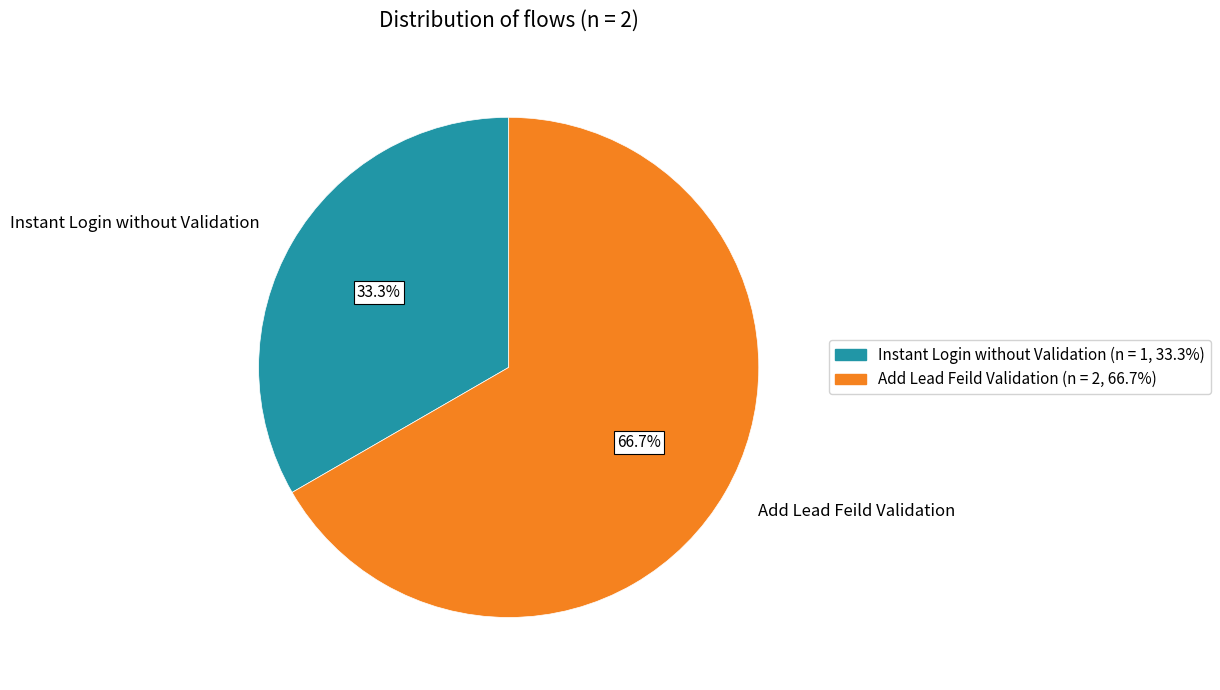

What percentage is the Add Lead Feild Validation slice, to the nearest percent?

67%